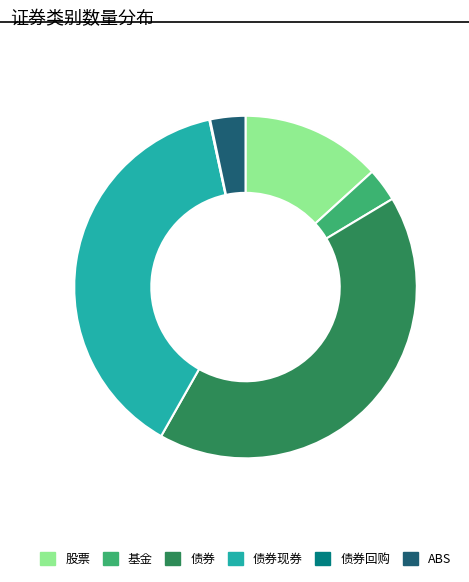

What is the ratio of the value at 债券现券 to the value at 股票?

2.9